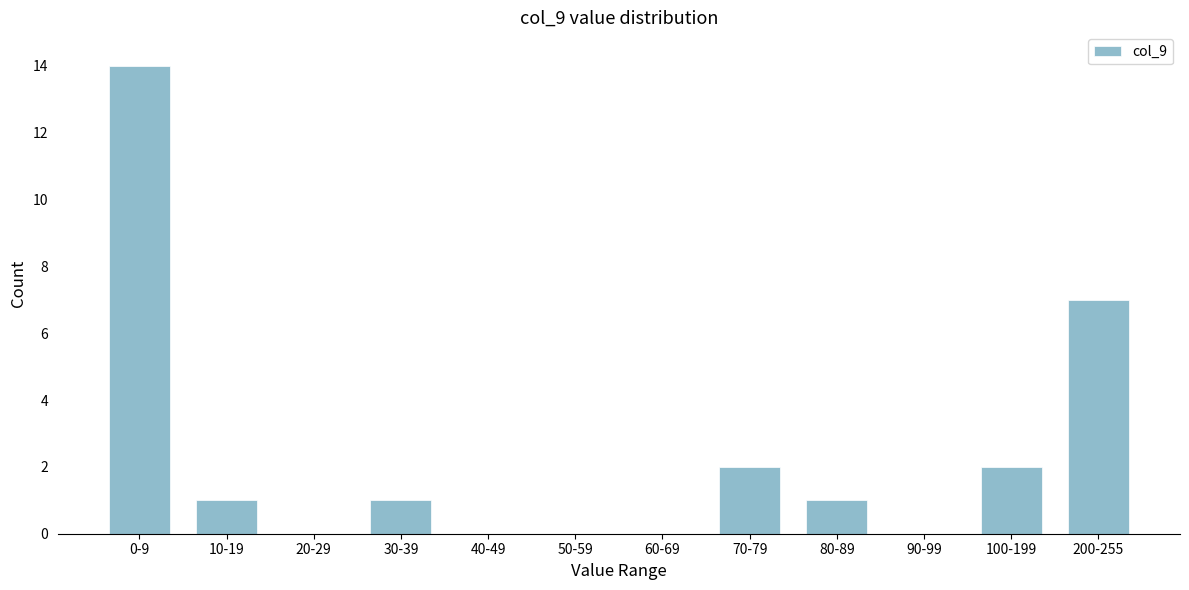

Reading right to left, list all the values displayed in this chart.

200-255=7	100-199=2	90-99=0	80-89=1	70-79=2	60-69=0	50-59=0	40-49=0	30-39=1	20-29=0	10-19=1	0-9=14